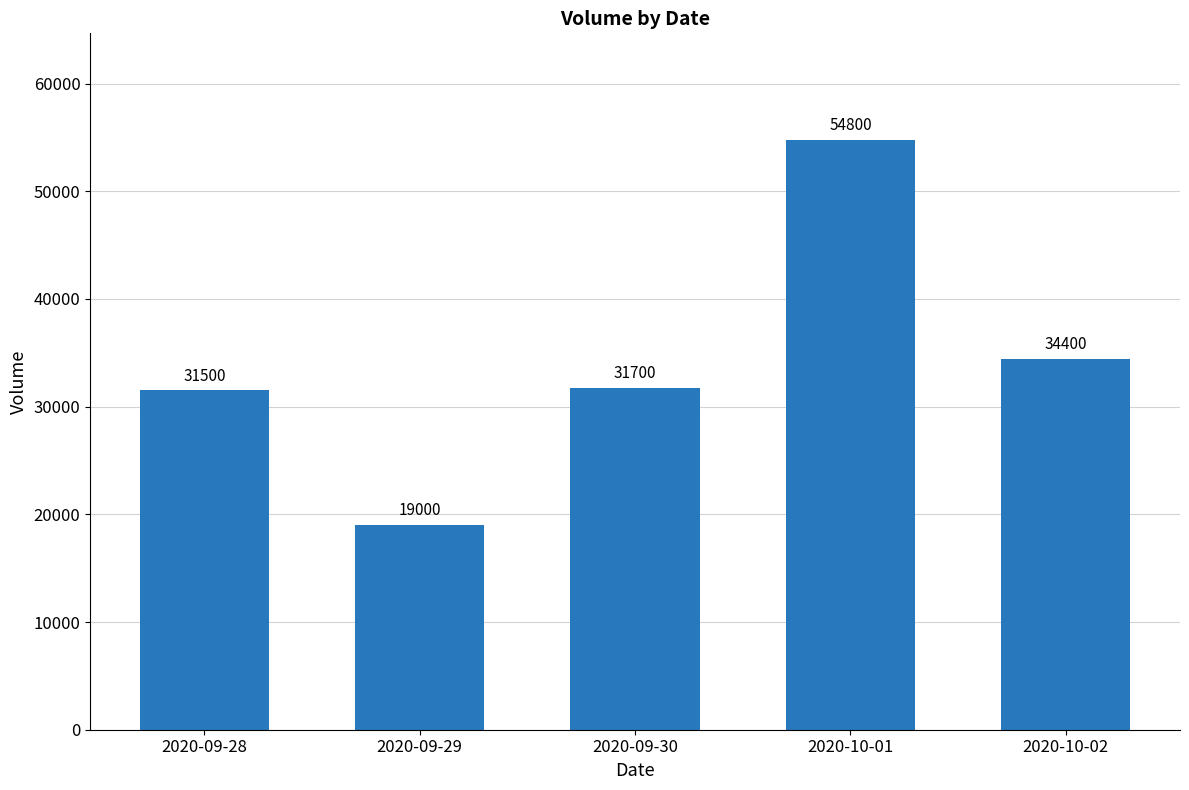

How many data points does each series have?

5